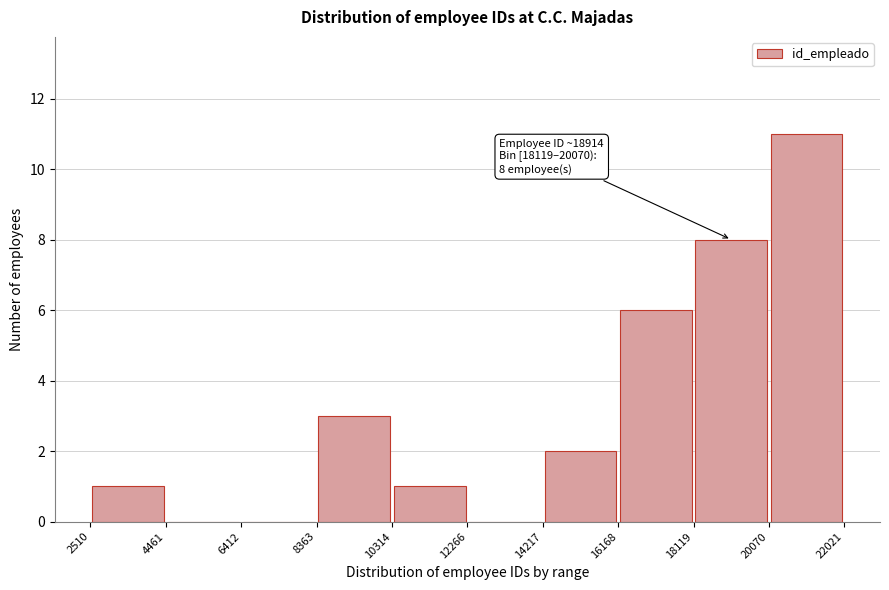

Which range on the x-axis has the tallest bar?

20070 to 22021